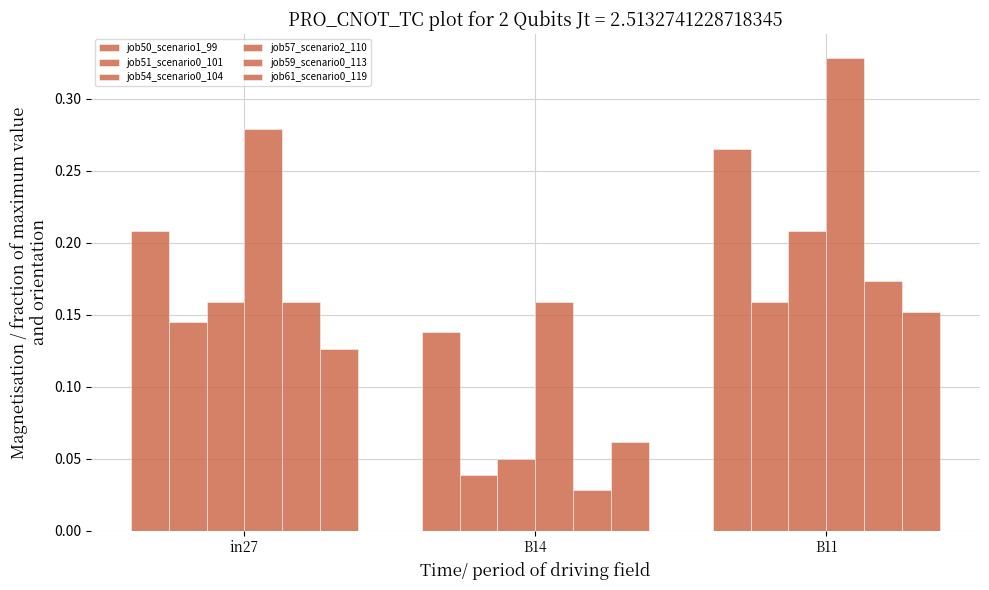

Reading right to left, transcribe all the data shown in this chart.

job50_scenario1_99: 0.3	0.1	0.2
job51_scenario0_101: 0.2	0.0	0.1
job54_scenario0_104: 0.2	0.0	0.2
job57_scenario2_110: 0.3	0.2	0.3
job59_scenario0_113: 0.2	0.0	0.2
job61_scenario0_119: 0.2	0.1	0.1